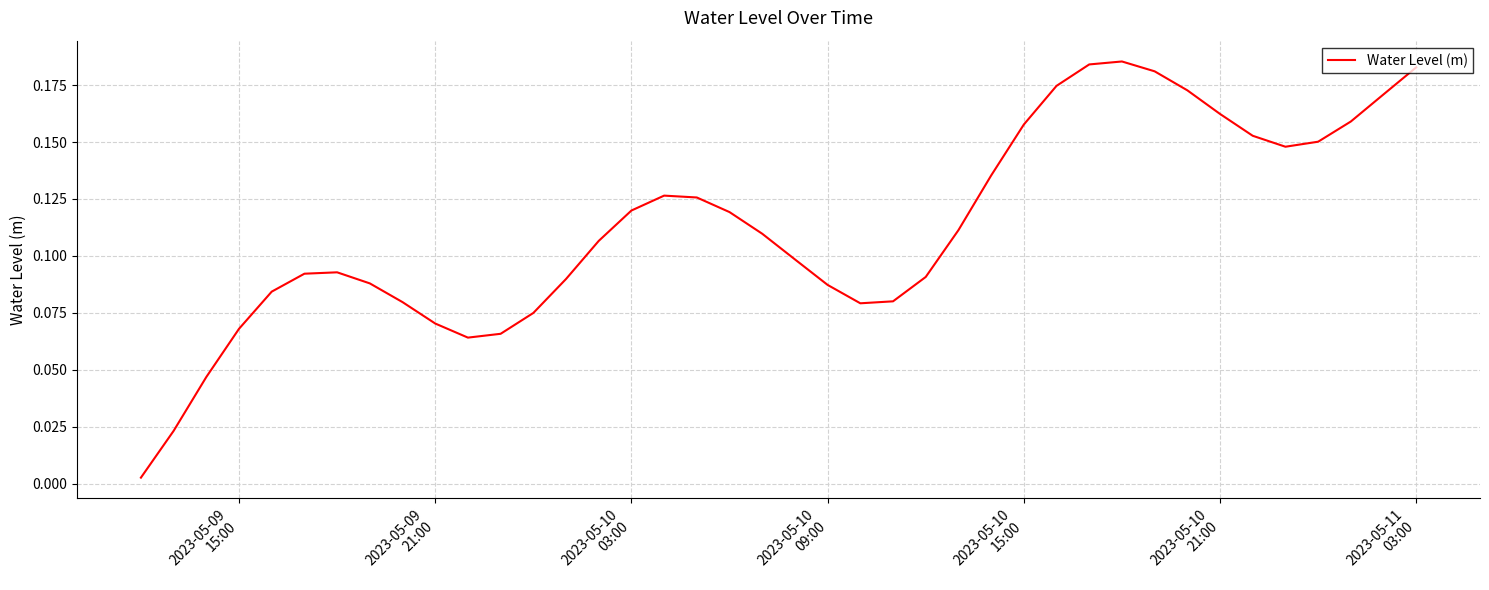

Reading right to left, list all the values displayed in this chart.

0.2	0.2	0.2	0.2	0.1	0.2	0.2	0.2	0.2	0.2	0.2	0.2	0.2	0.1	0.1	0.1	0.1	0.1	0.1	0.1	0.1	0.1	0.1	0.1	0.1	0.1	0.1	0.1	0.1	0.1	0.1	0.1	0.1	0.1	0.1	0.1	0.1	0.0	0.0	0.0